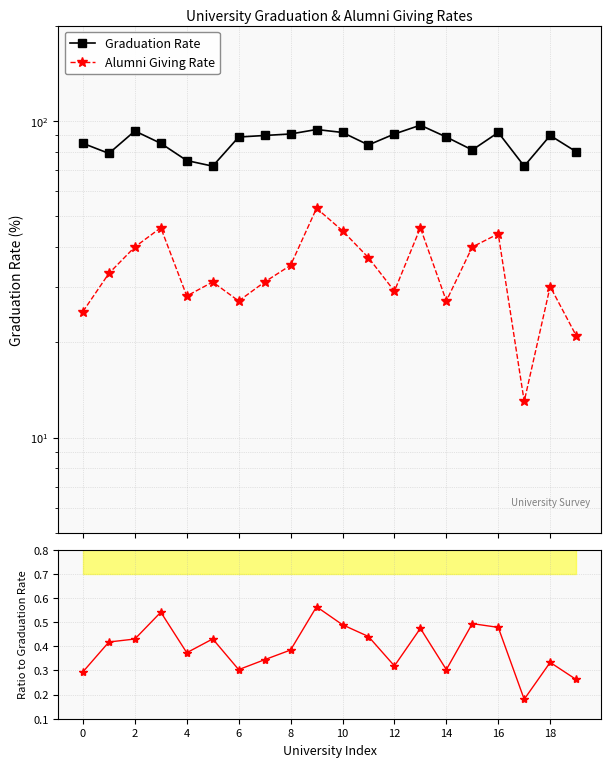

What are all the series names shown in the legend?

Graduation Rate, Alumni Giving Rate